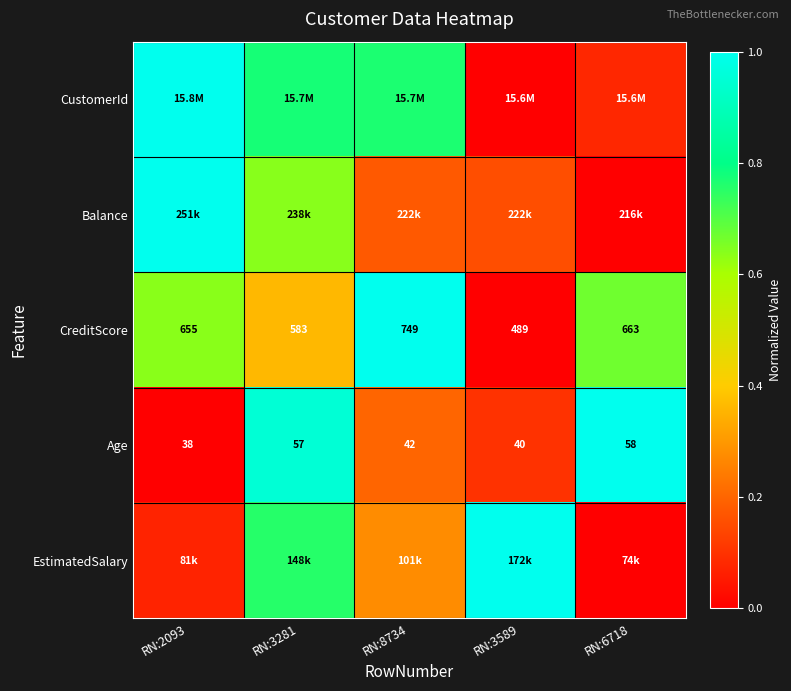

At which category is the sum across all series the highest?

RN:3281